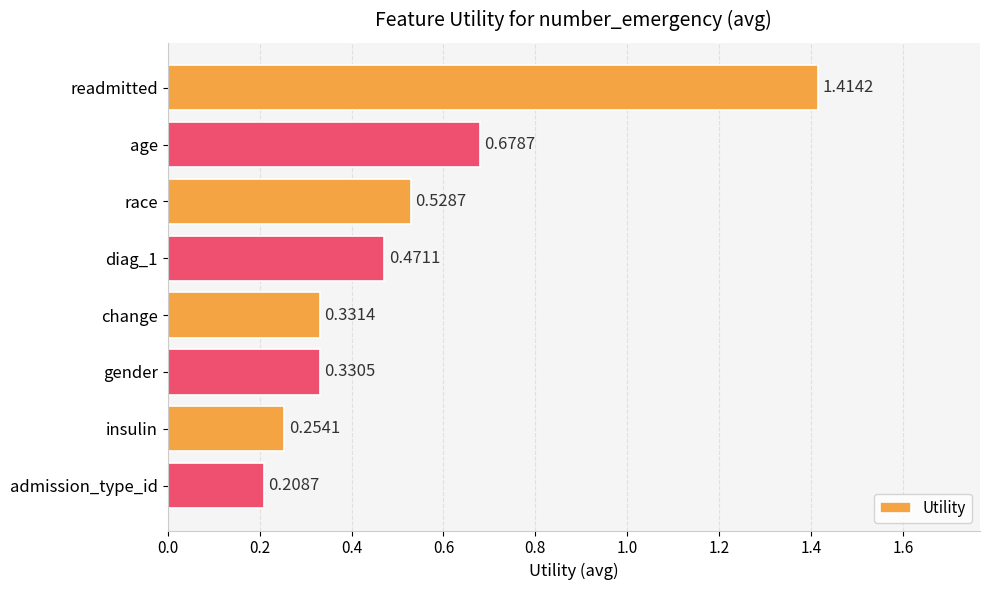

Between readmitted and change, which is larger?

readmitted